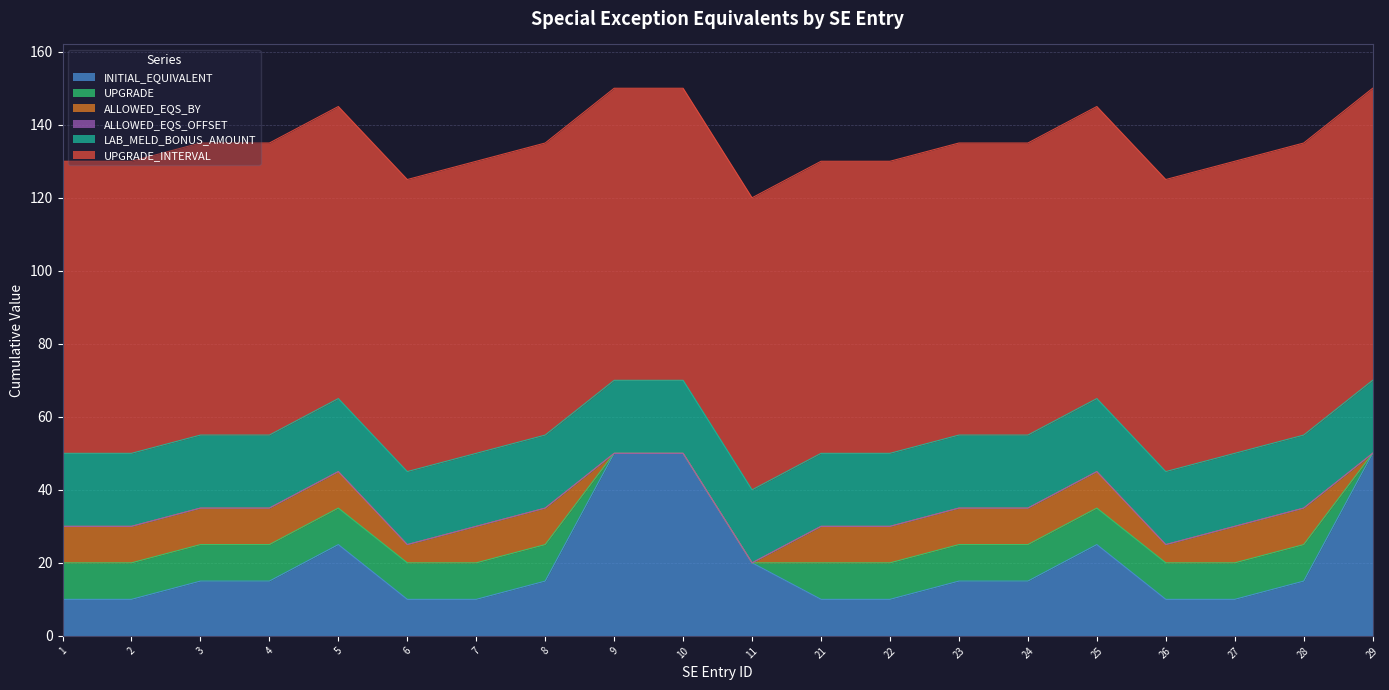

True or false: INITIAL_EQUIVALENT and ALLOWED_EQS_BY intersect in this chart.

False